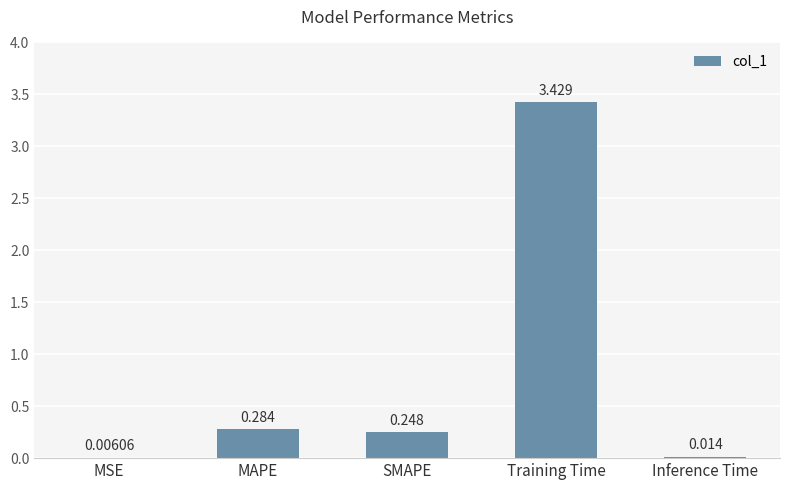

Which has a higher value, Training Time or SMAPE?

Training Time